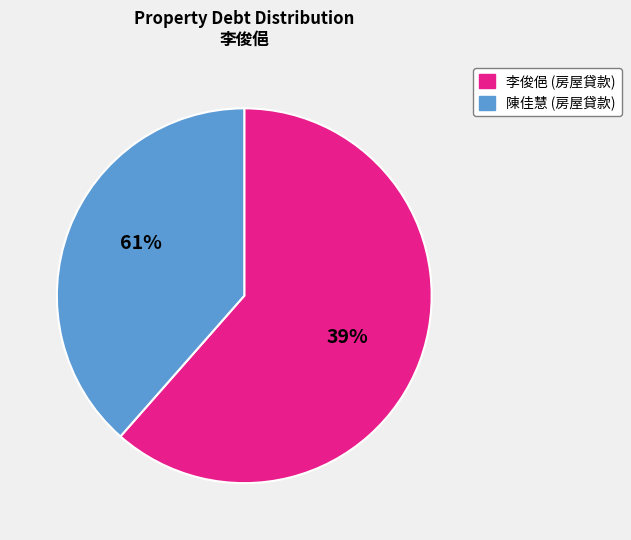

To the nearest percent, what portion does 李俊俋 (房屋貸款) represent?

61%